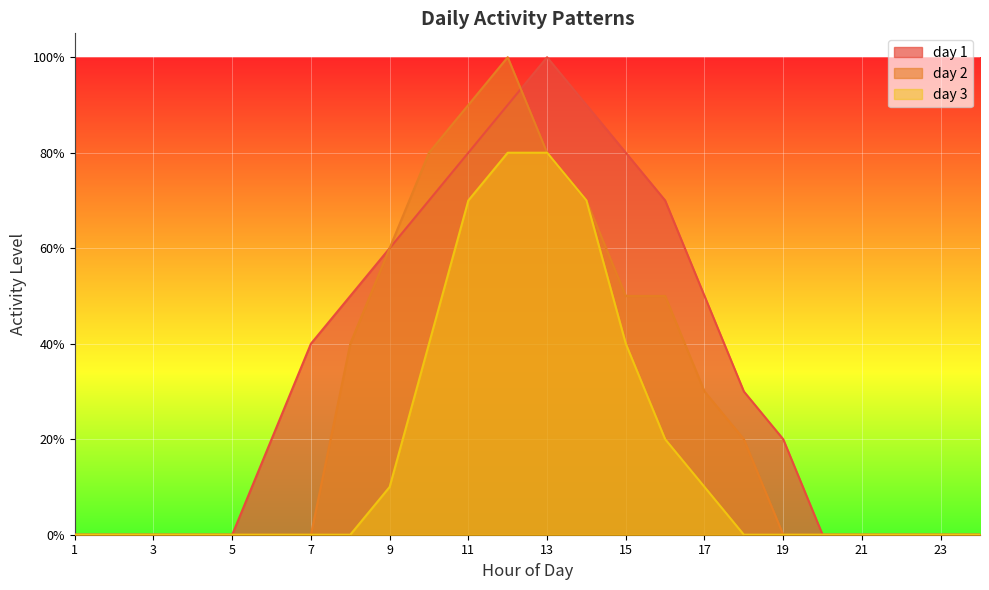

Where is day 2 nearest to the value 0?

1